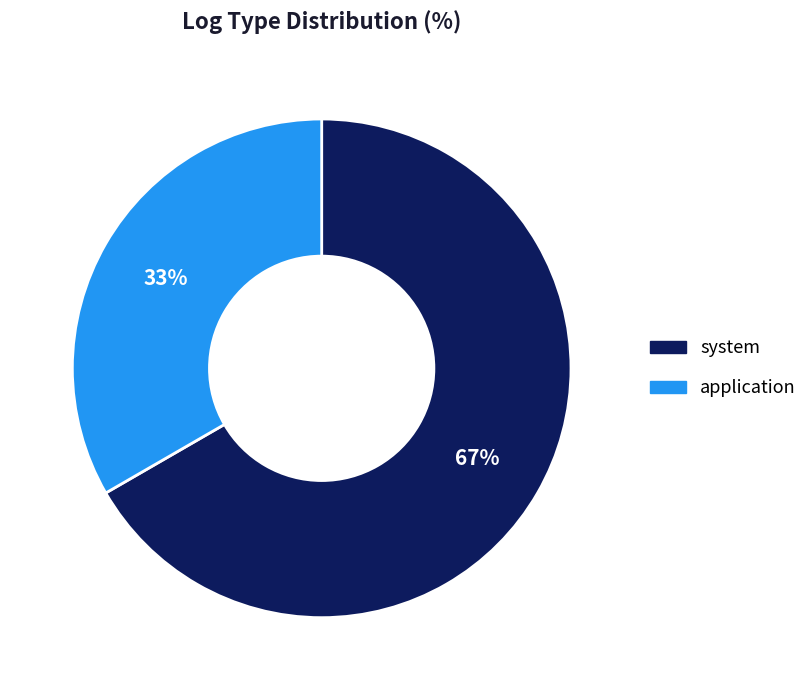

Rank the categories by value from highest to lowest.

system, application